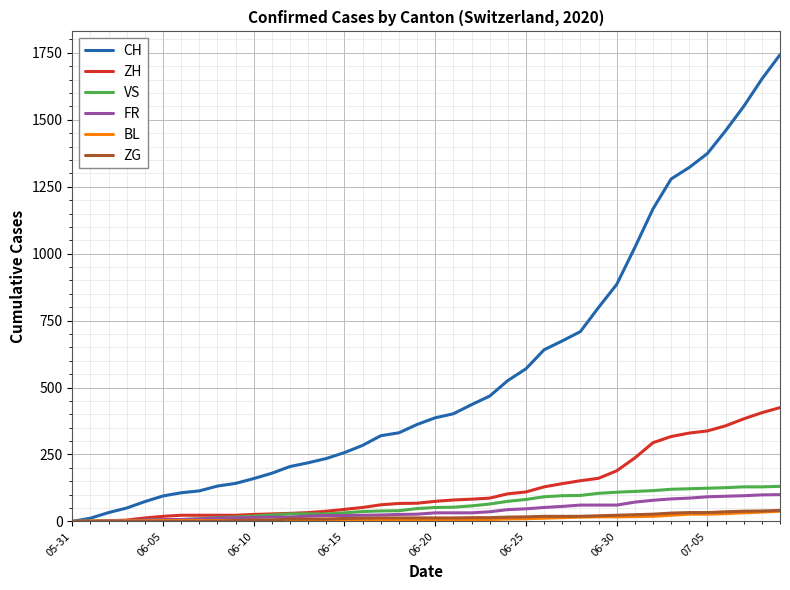

What is the difference between the maximum and minimum values in the CH series?

1743